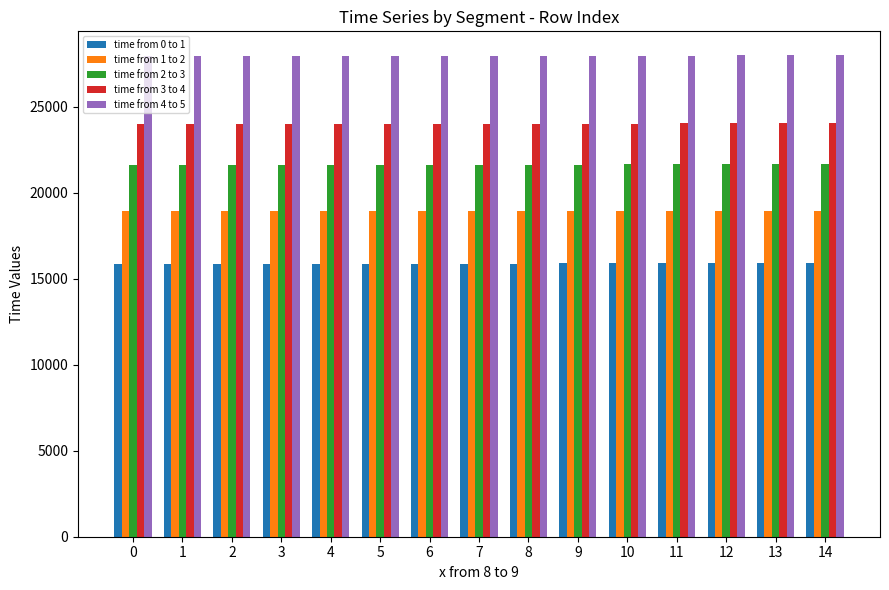

What is the average value of the time from 4 to 5 series?

27971